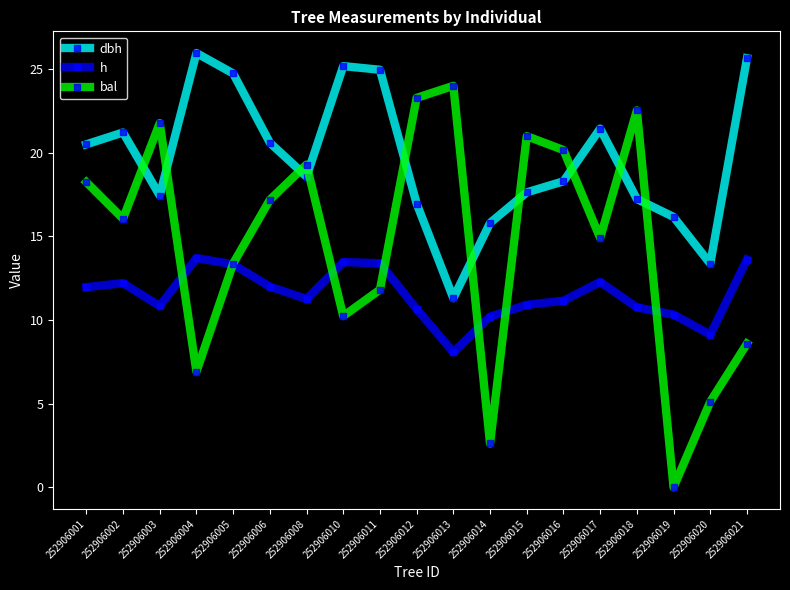

What is the average value of the h series?

11.5